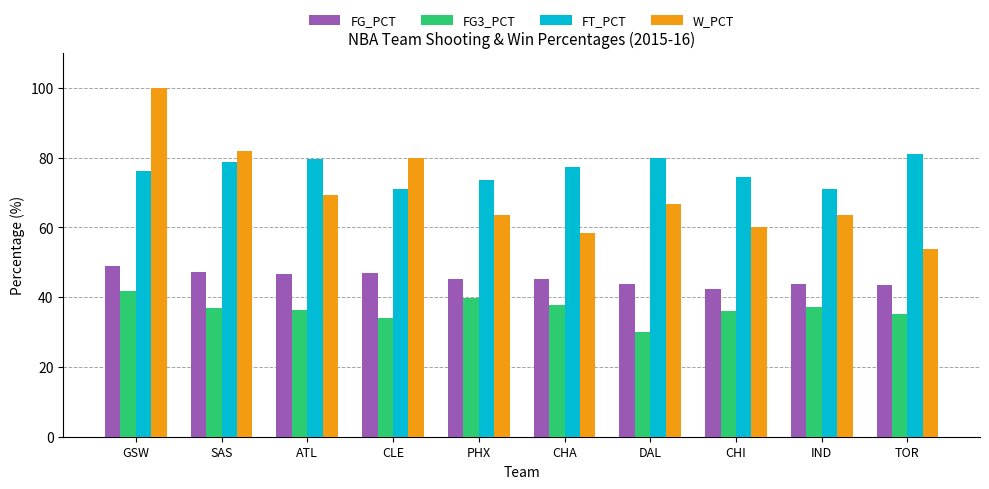

At SAS, list the series in order from largest to smallest.

W_PCT, FT_PCT, FG_PCT, FG3_PCT